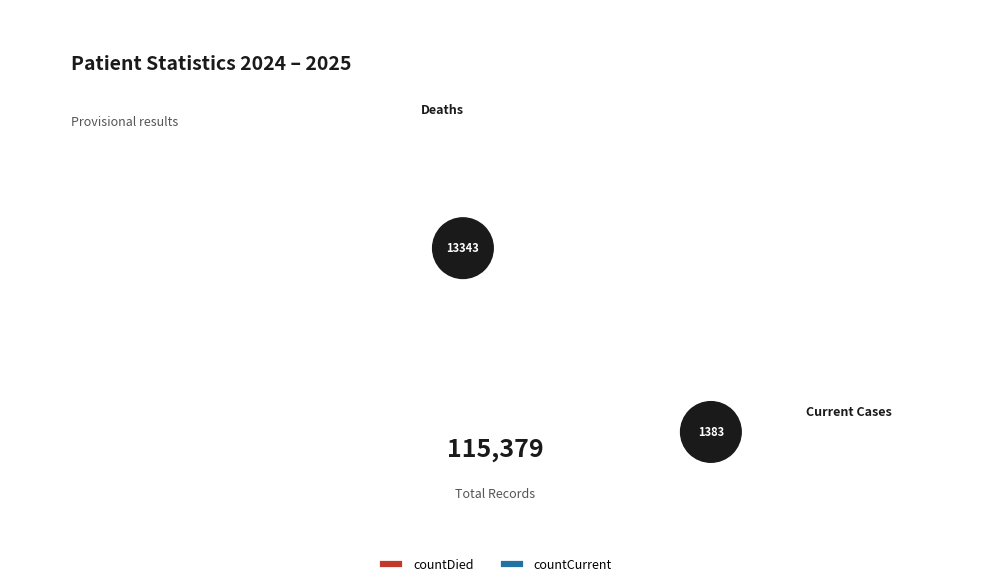

What is the change in value from countDied to countCurrent?

-11960